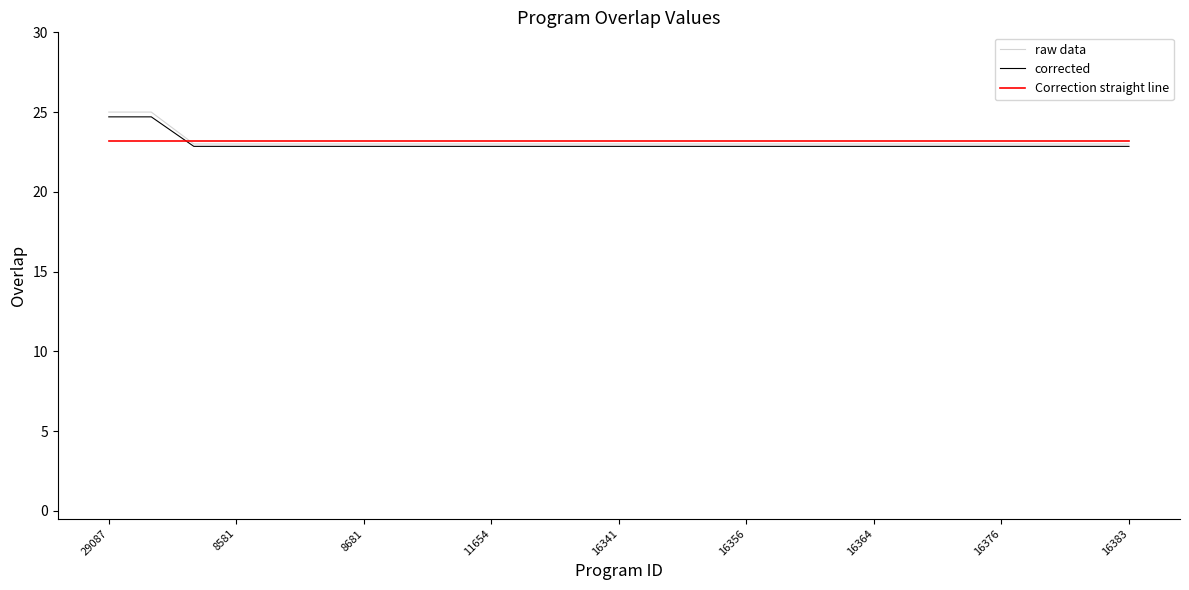

Which series has the largest range (max minus min)?

raw data